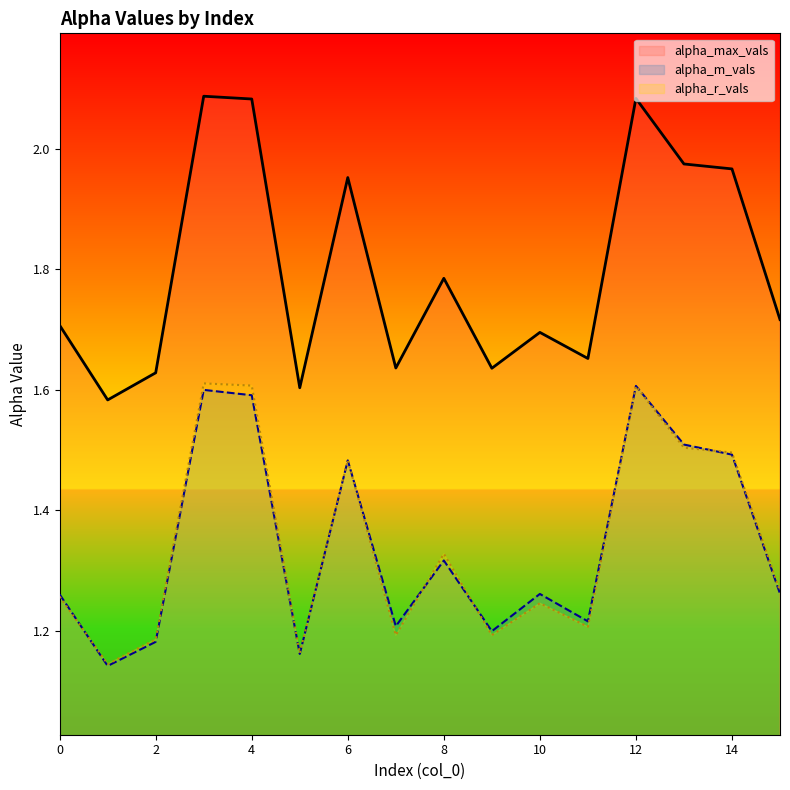

What is the difference between the second highest and second lowest values in the alpha_m_vals series?

0.4